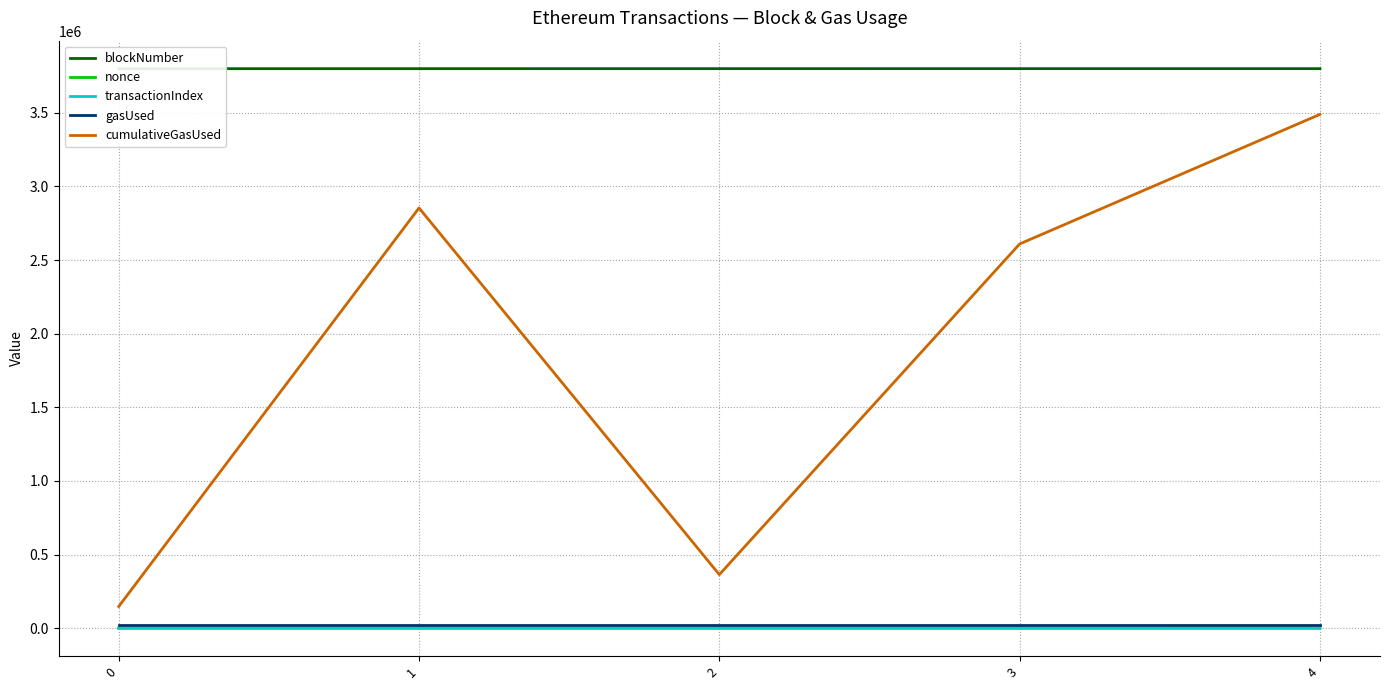

Which category has the lowest value across all series?

1